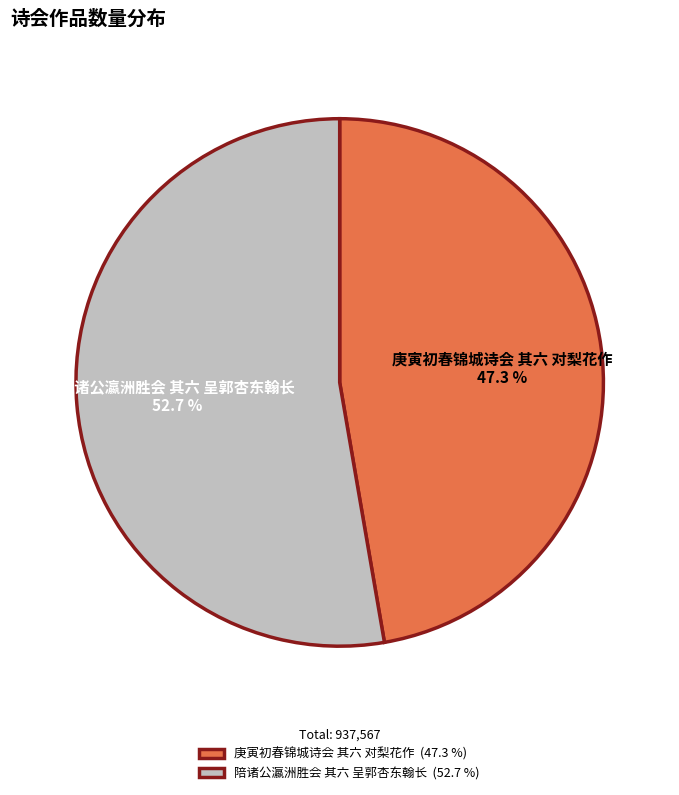

How many segments does this pie chart have?

2